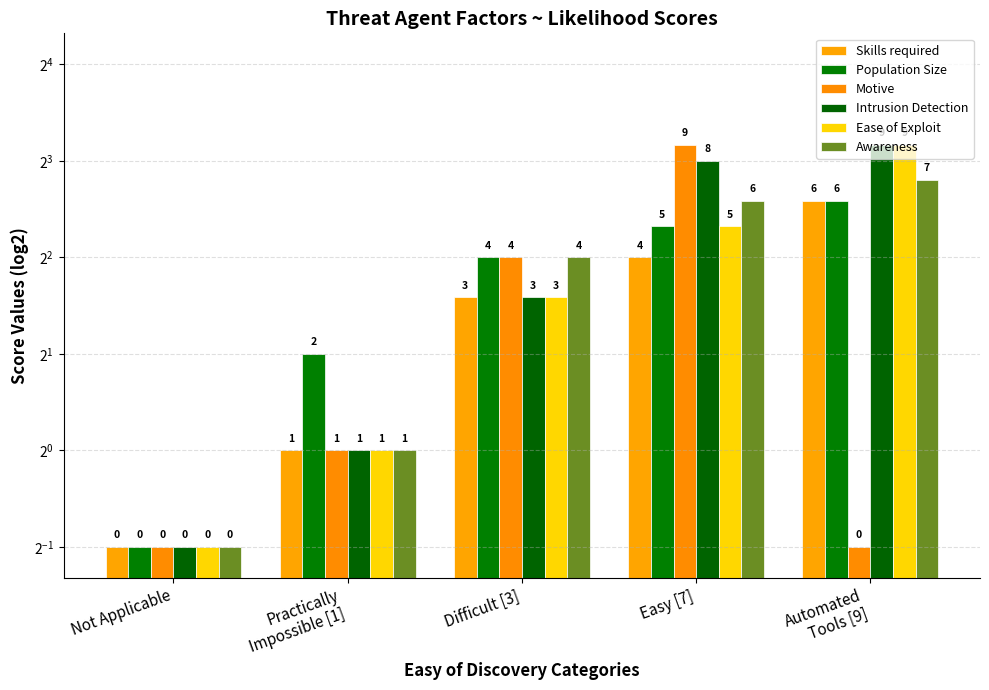

What is the minimum value for Ease of Exploit?

0.5